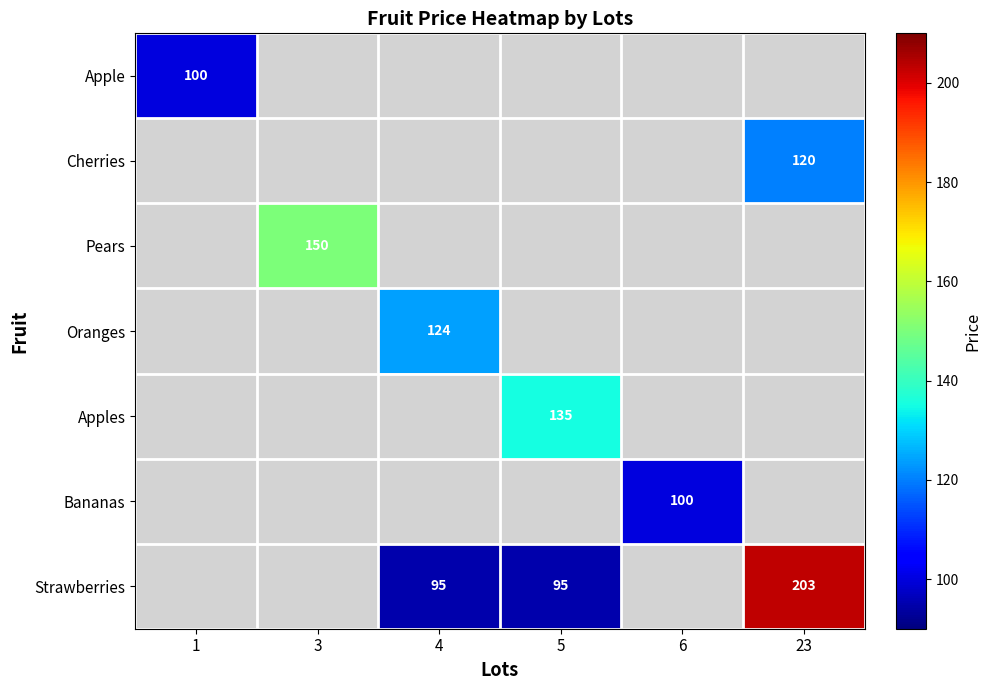

Count the number of categories in the chart.

6